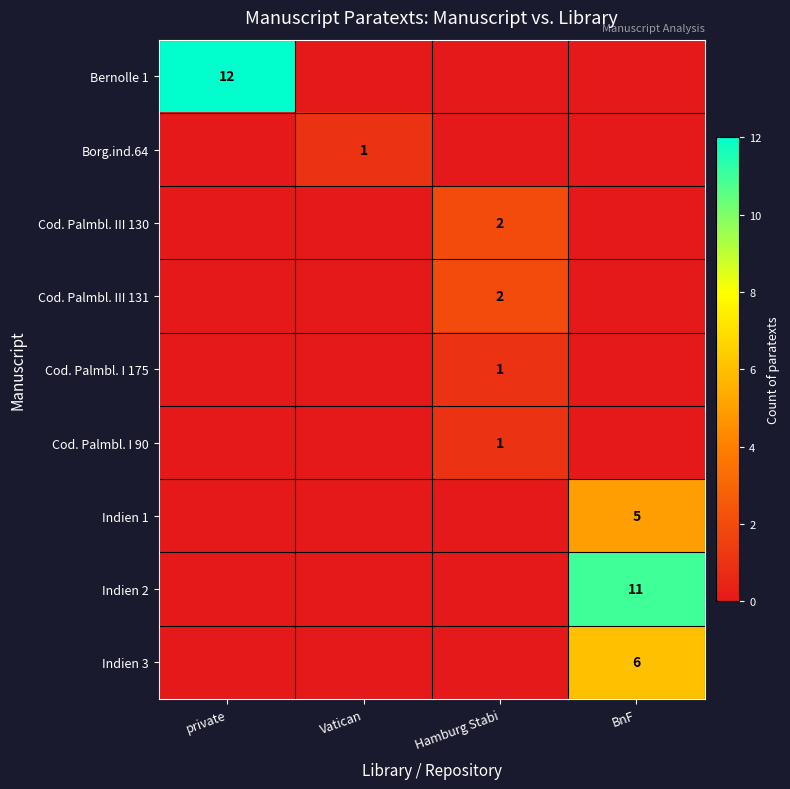

The value of Cod. Palmbl. I 90 at Hamburg Stabi is 1. True or false?

True